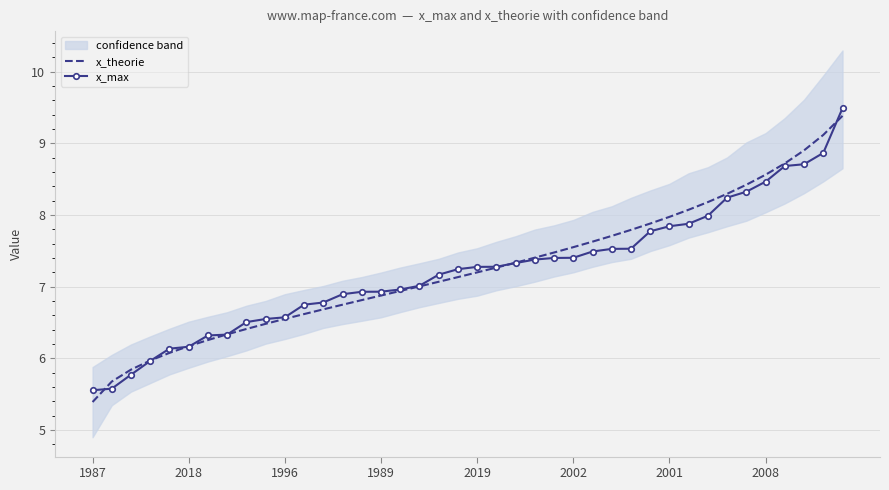

At 13, list the series in order from largest to smallest.

x_max, x_theorie